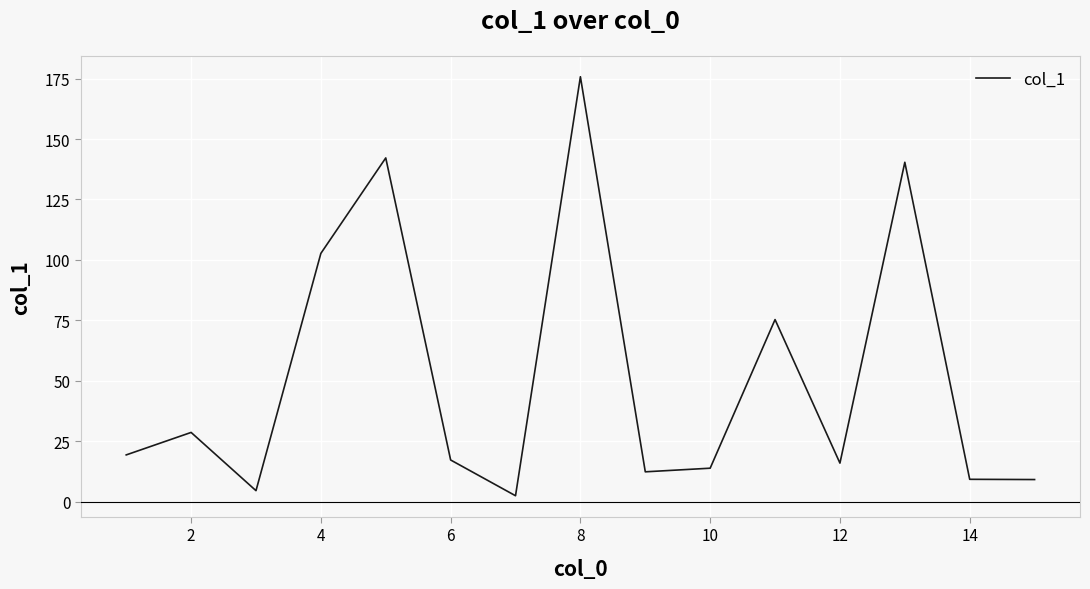

How many values are below 17?

7